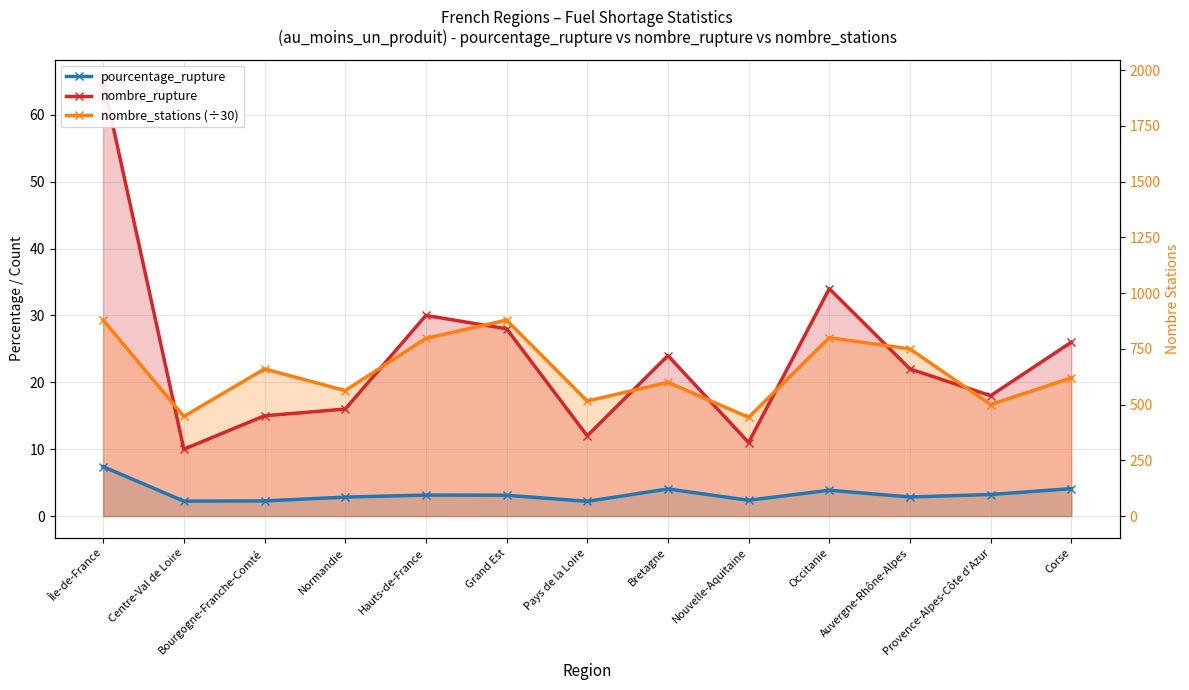

After their last crossing, which series has the higher values: nombre_rupture or nombre_stations (÷30)?

nombre_rupture